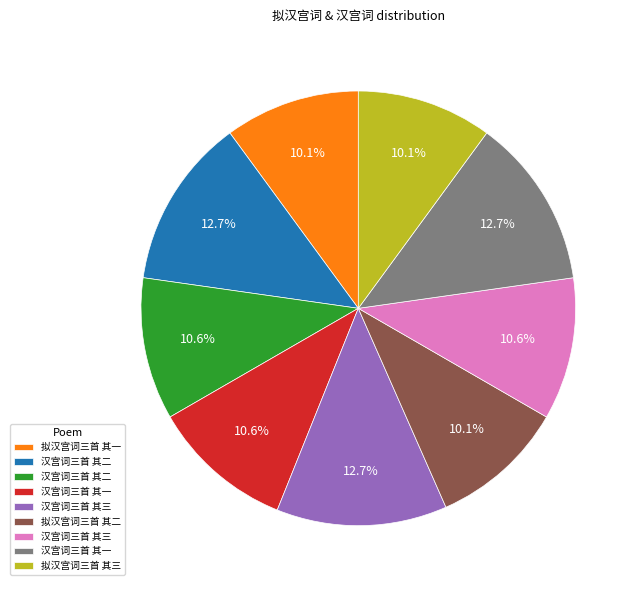

Is there any slice that represents more than half of the pie?

No